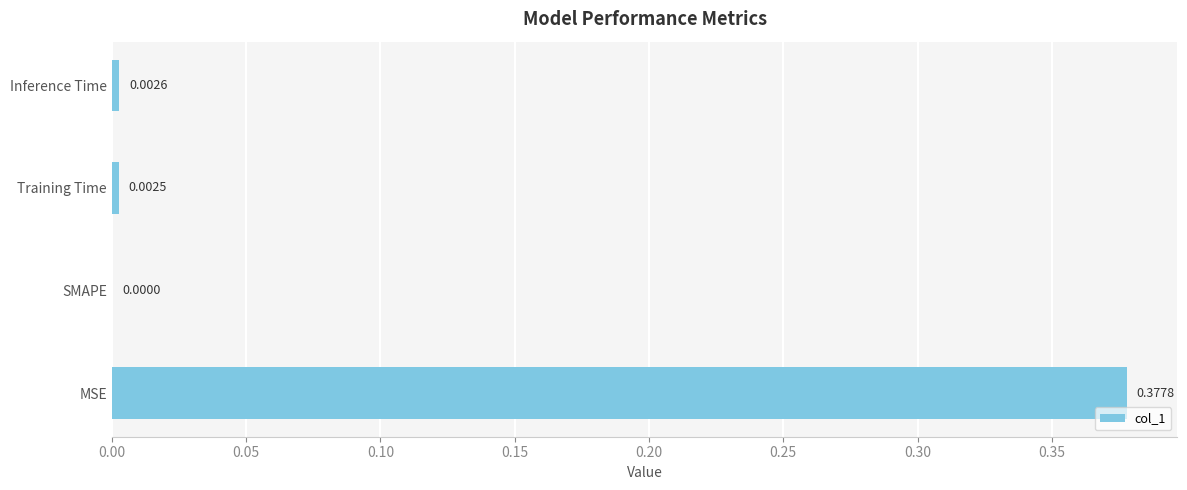

Which category has the highest value across all series?

MSE